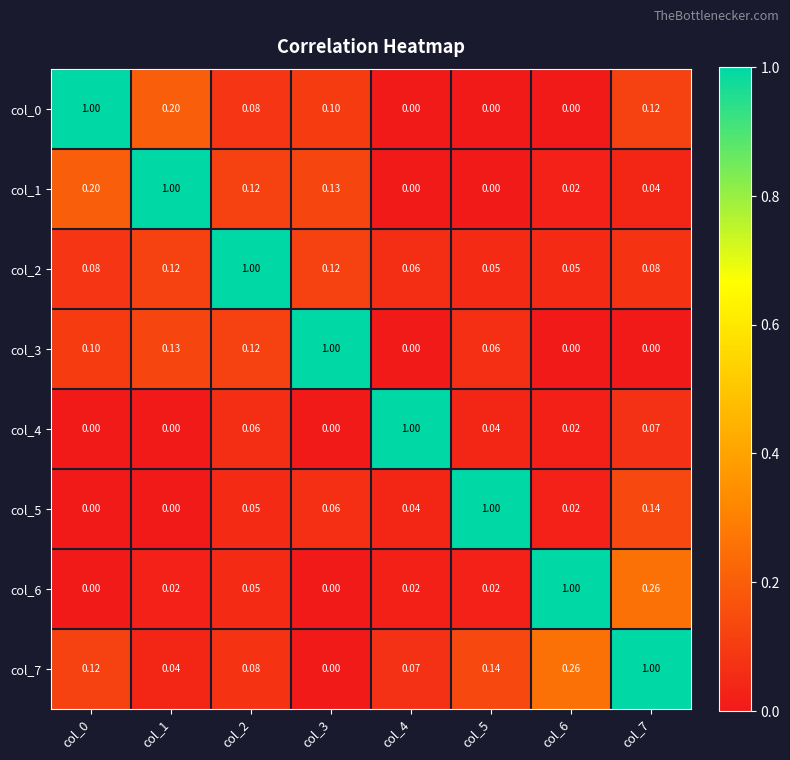

At how many categories does at least one series exceed 0?

8